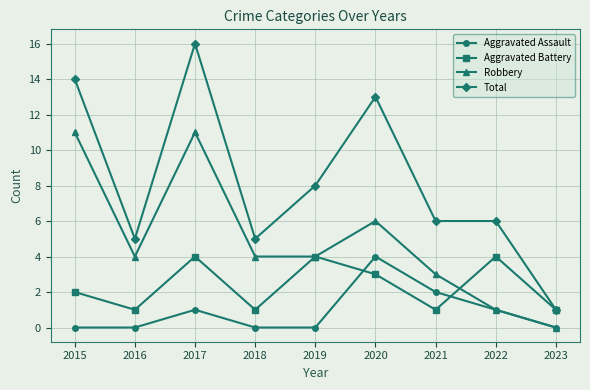

Where is the first local minimum for Total?

2016